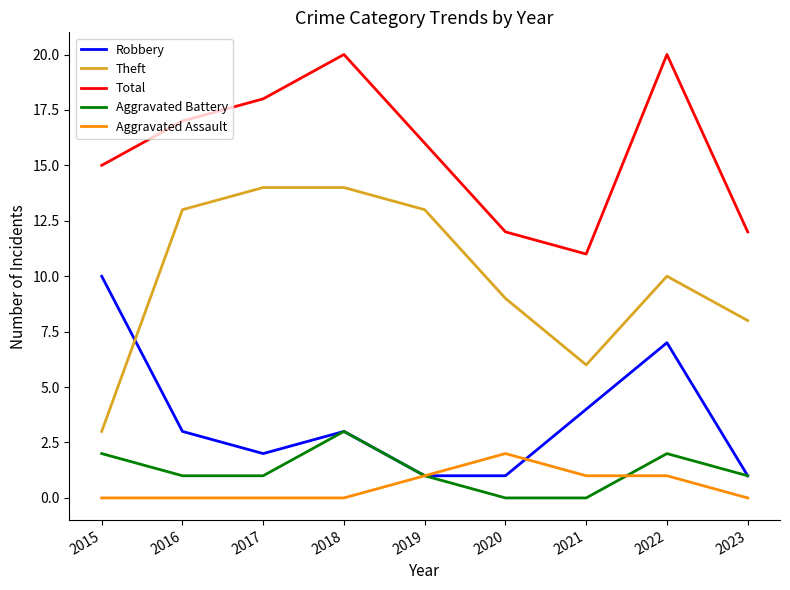

What is the difference between the highest and lowest values at 2020?

12